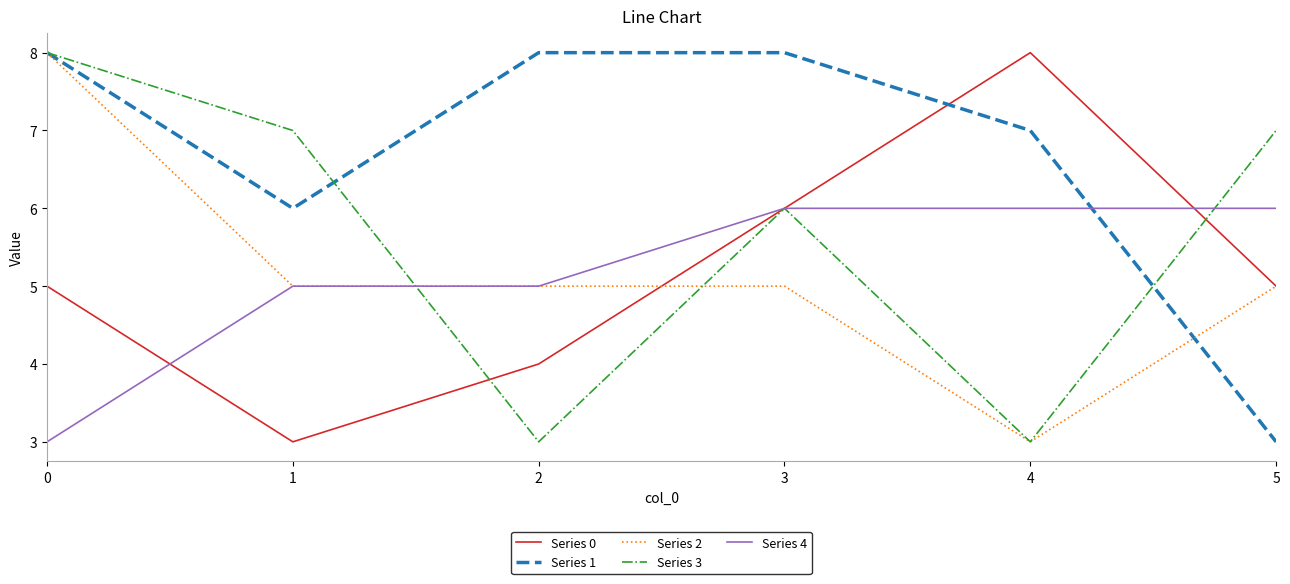

At which label does Series 1 reach its minimum?

5